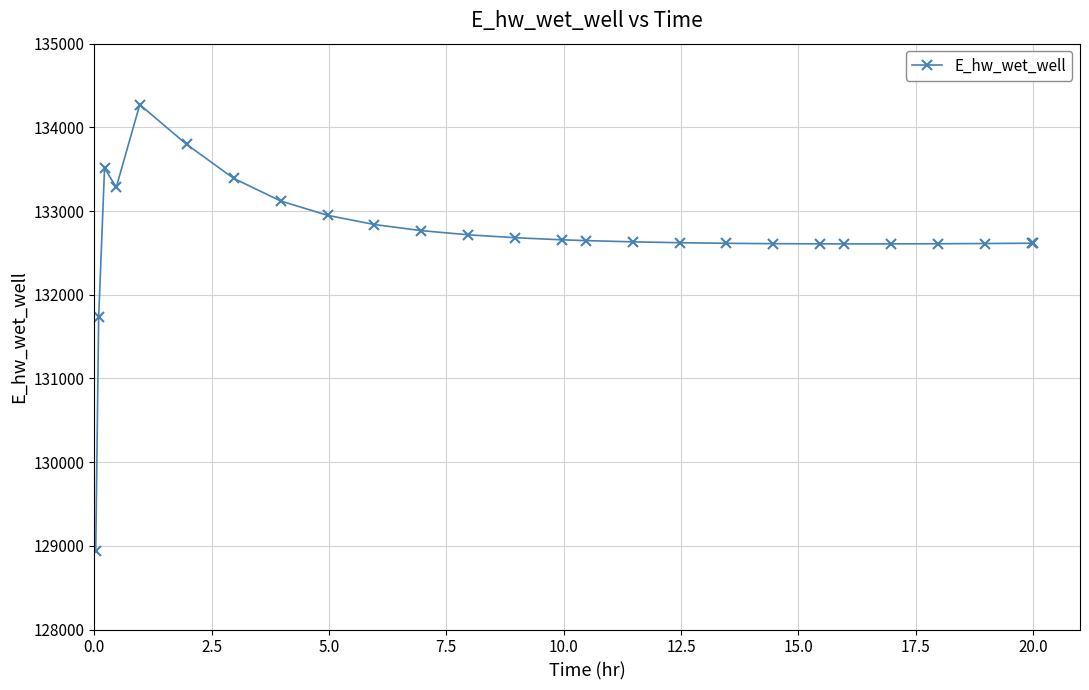

What is the maximum value shown in the chart?

134271.5